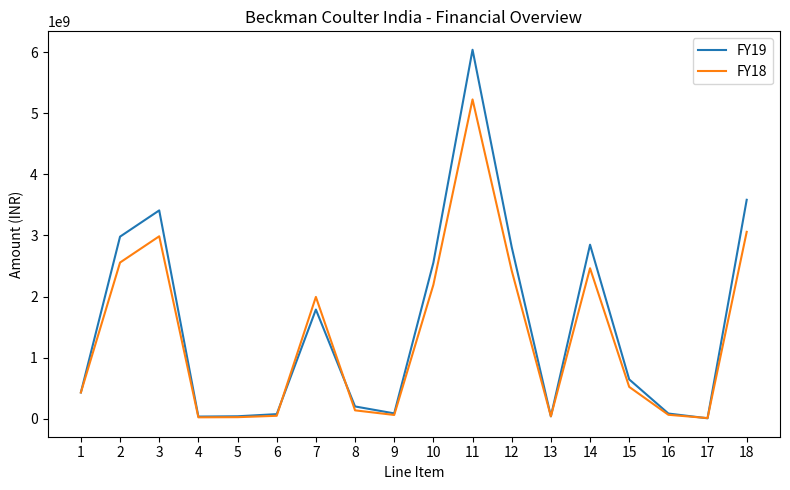

Where is FY19 nearest to the value 3023202707?

2